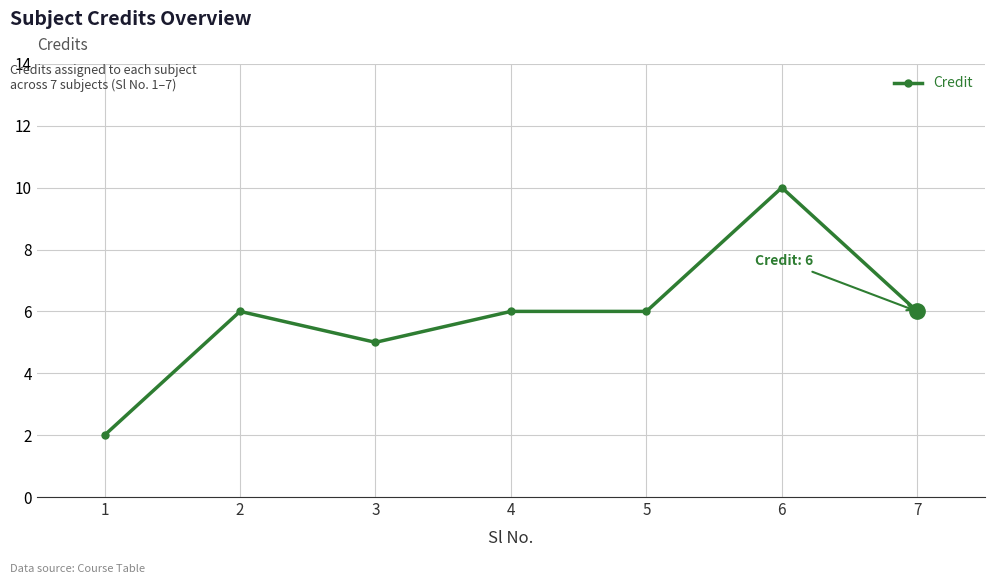

What is the change in value from 2 to 6?

+4